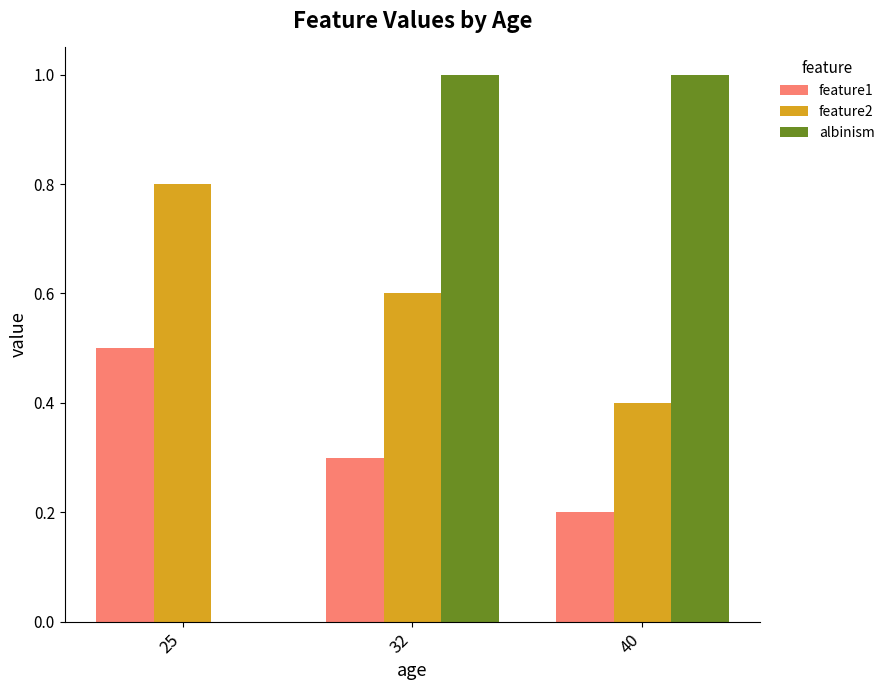

Which series changed the most between 25 and 40?

albinism